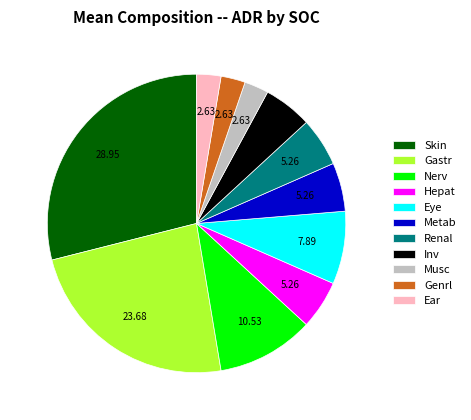

Combined, do Eye and Inv account for over 50%?

No